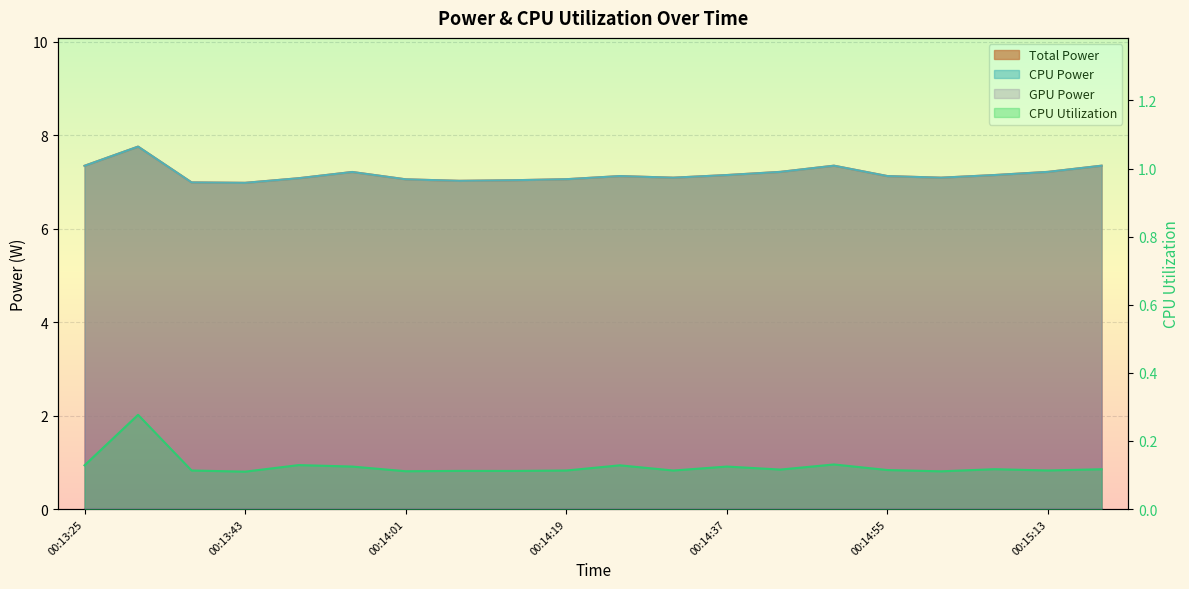

What is the difference between the second highest and second lowest values in the CPU Power series?

0.4